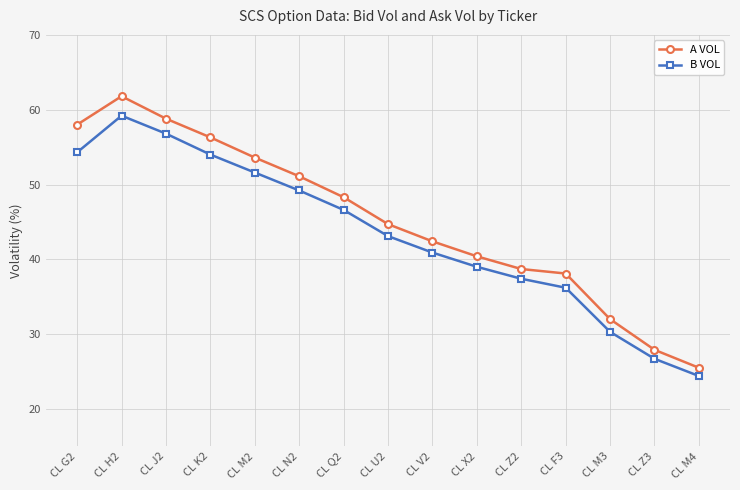

The value of A VOL at CL M3 is 6.4. True or false?

False